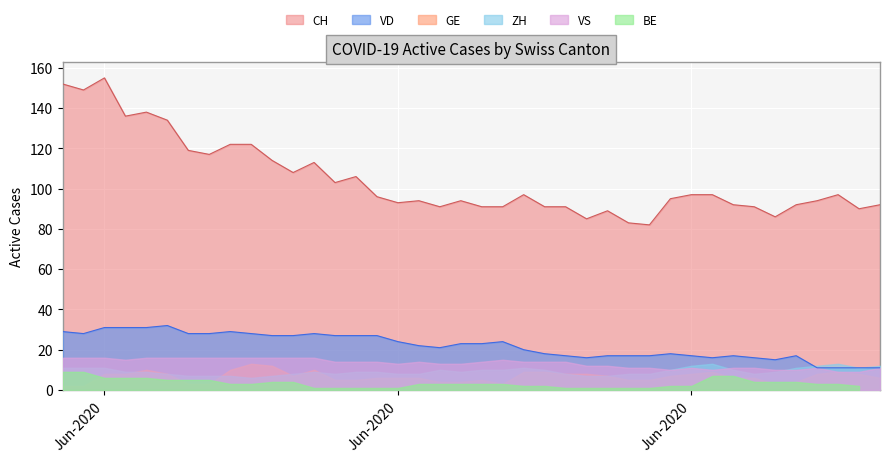

How many VS values are between 11 and 16?

34